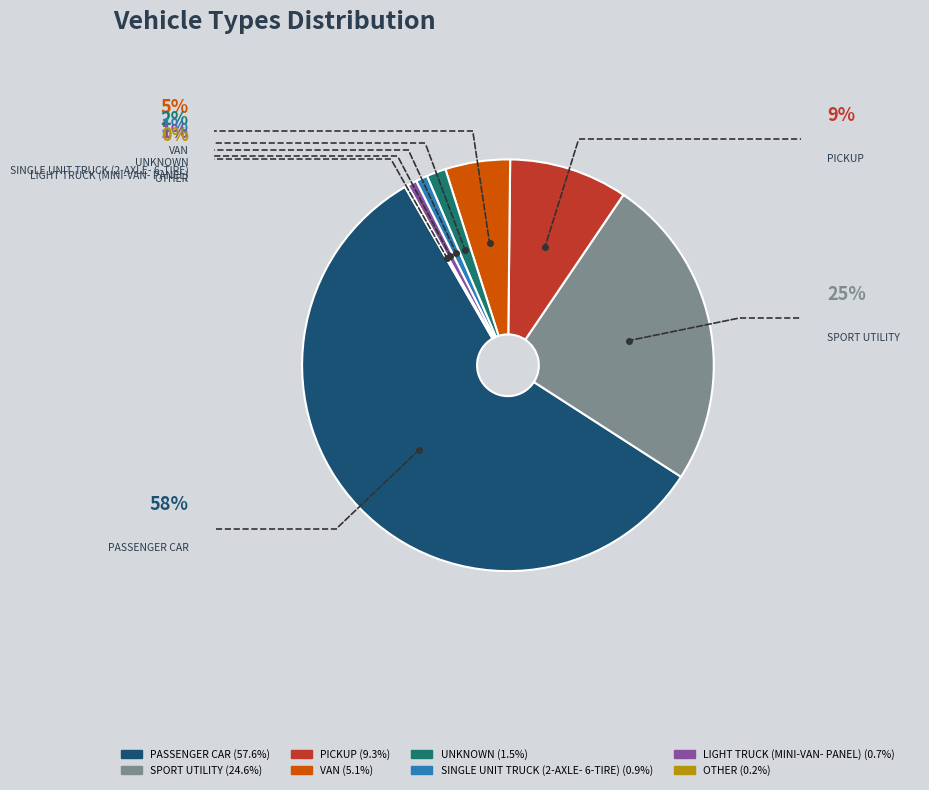

Do UNKNOWN and PASSENGER CAR together represent more than half of the pie?

Yes